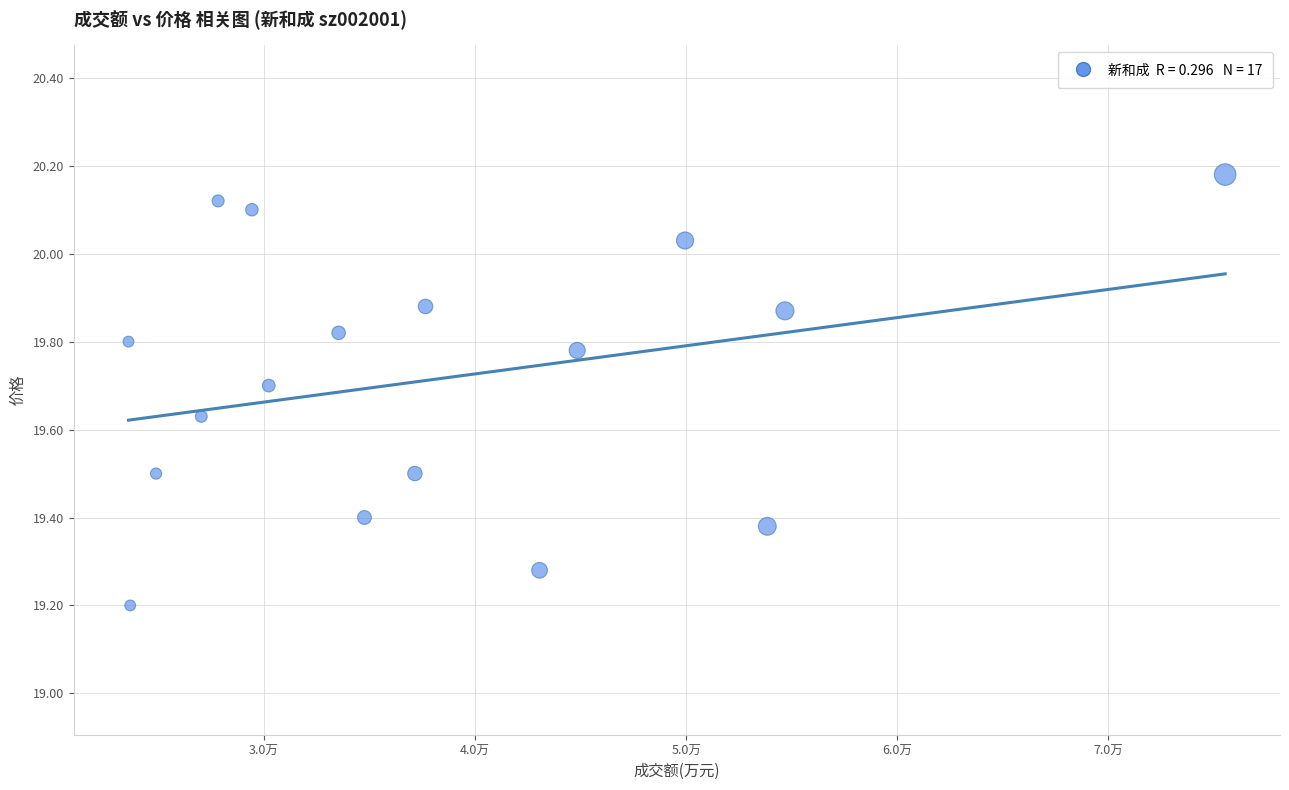

What is the range of Y values (max minus min)?

1.0